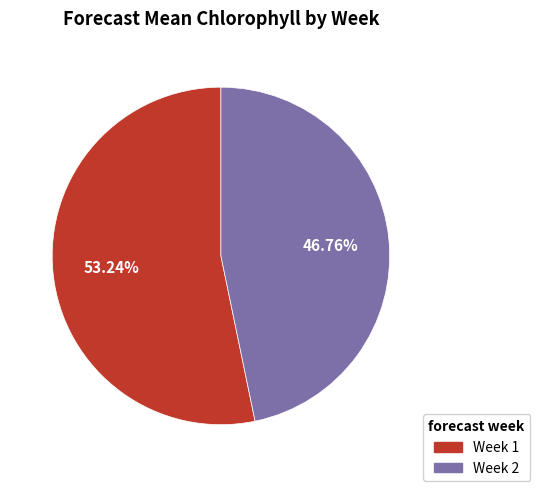

To the nearest percent, what is the difference between the largest and smallest slice percentages?

6%